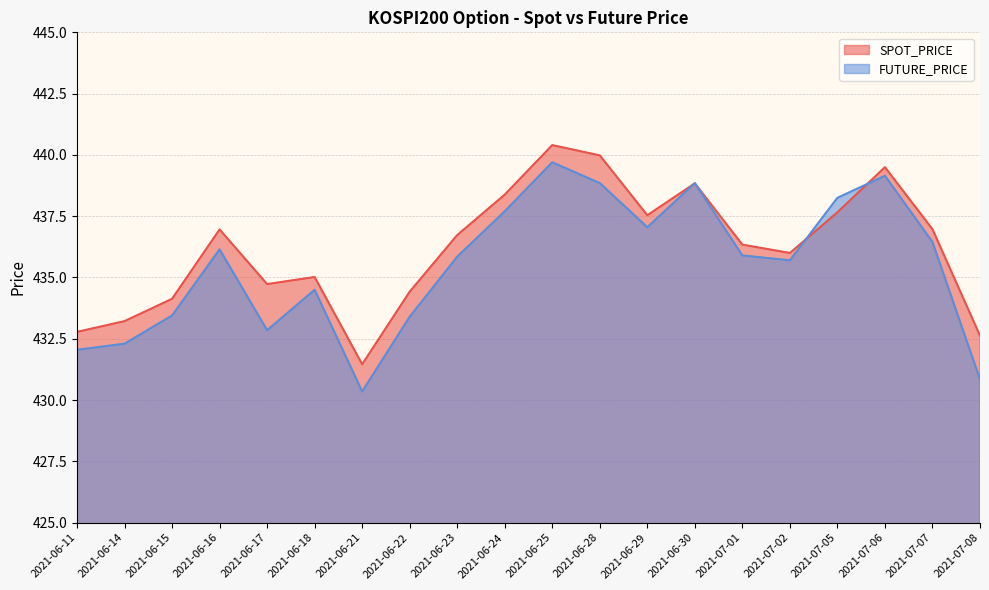

What is the lowest value of the SPOT_PRICE series?

431.5